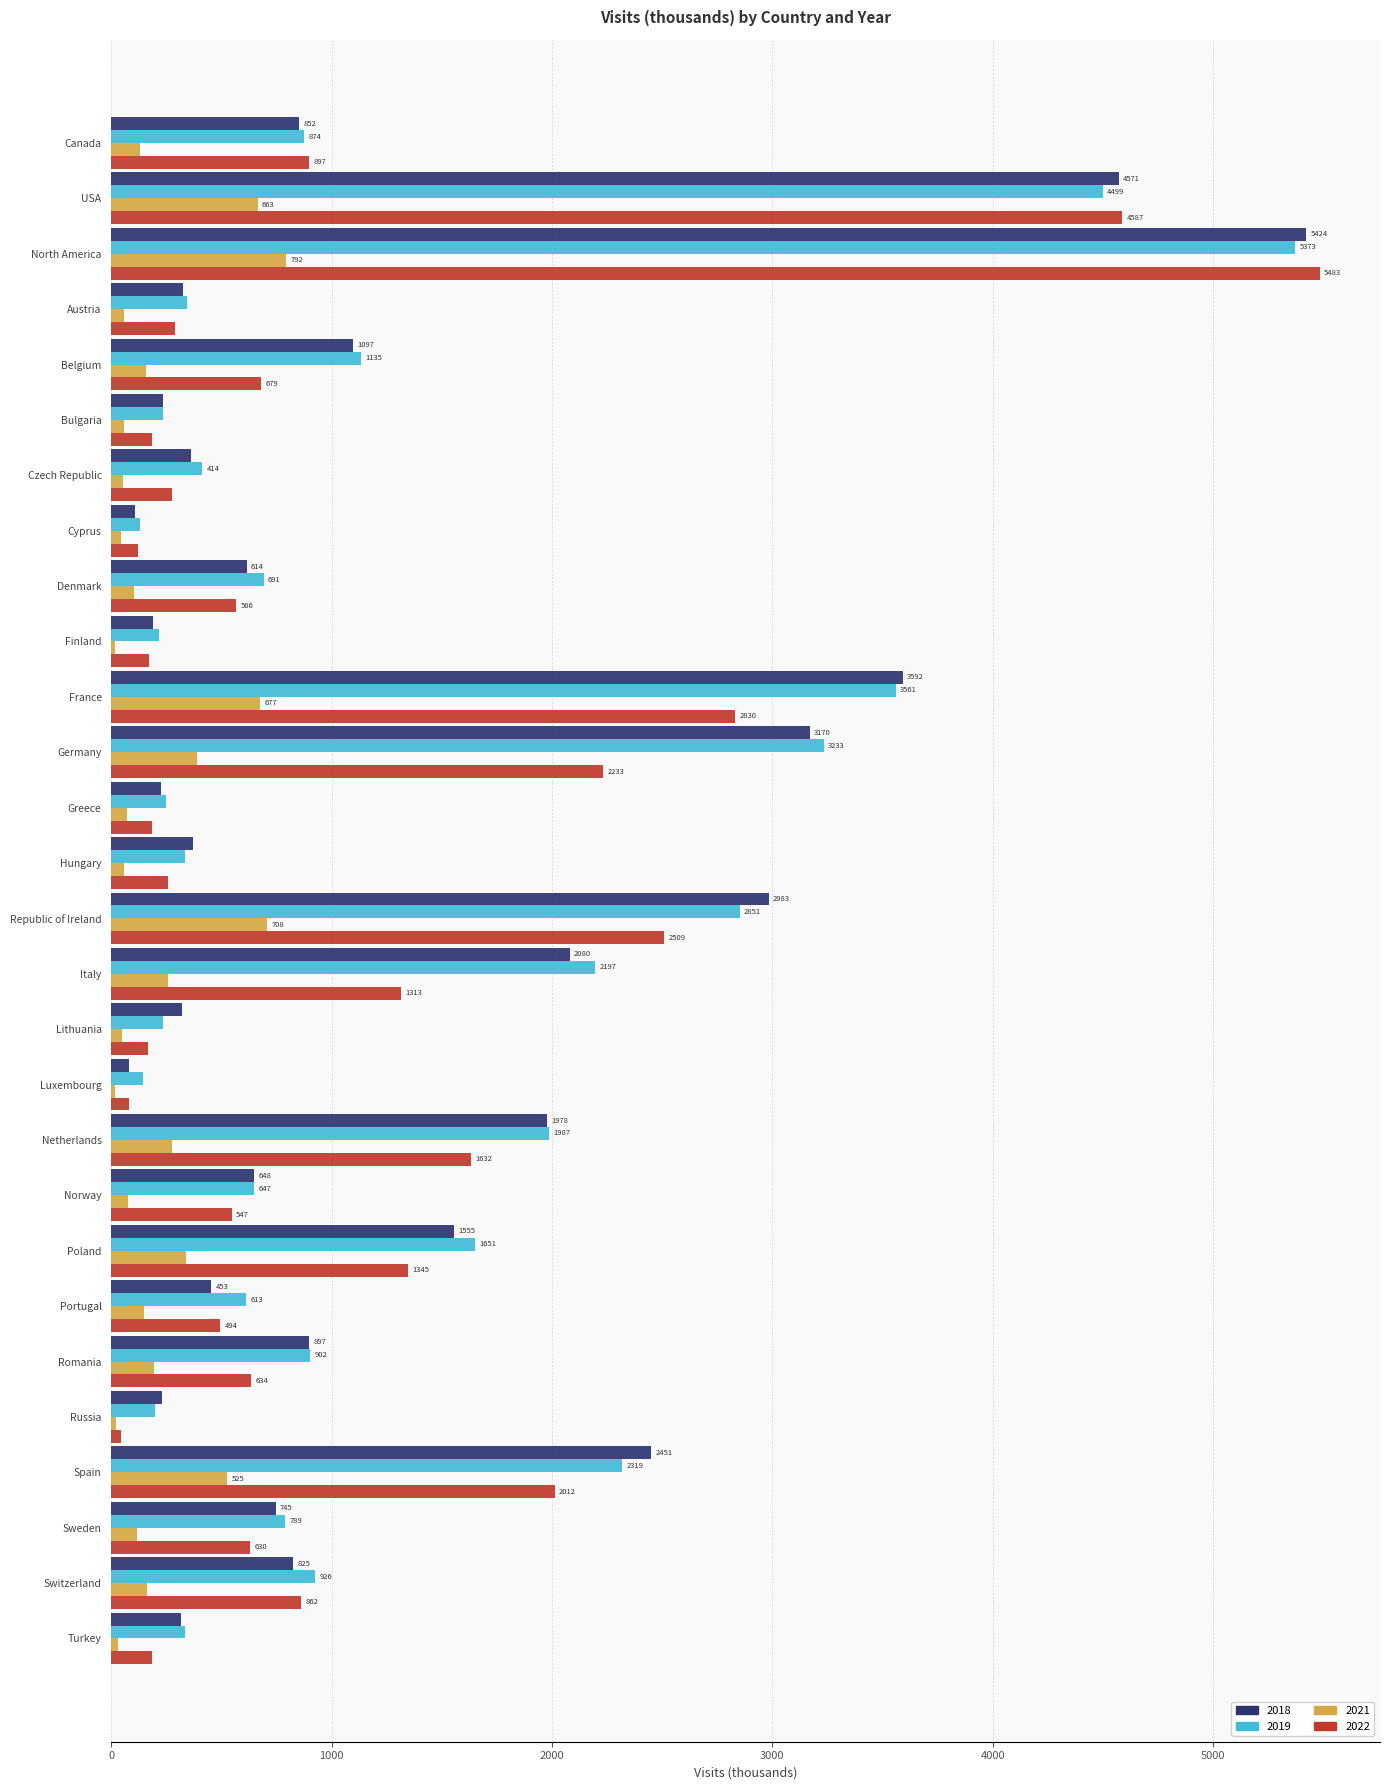

True or false: 2018 has a value of 852.2 at Canada.

True